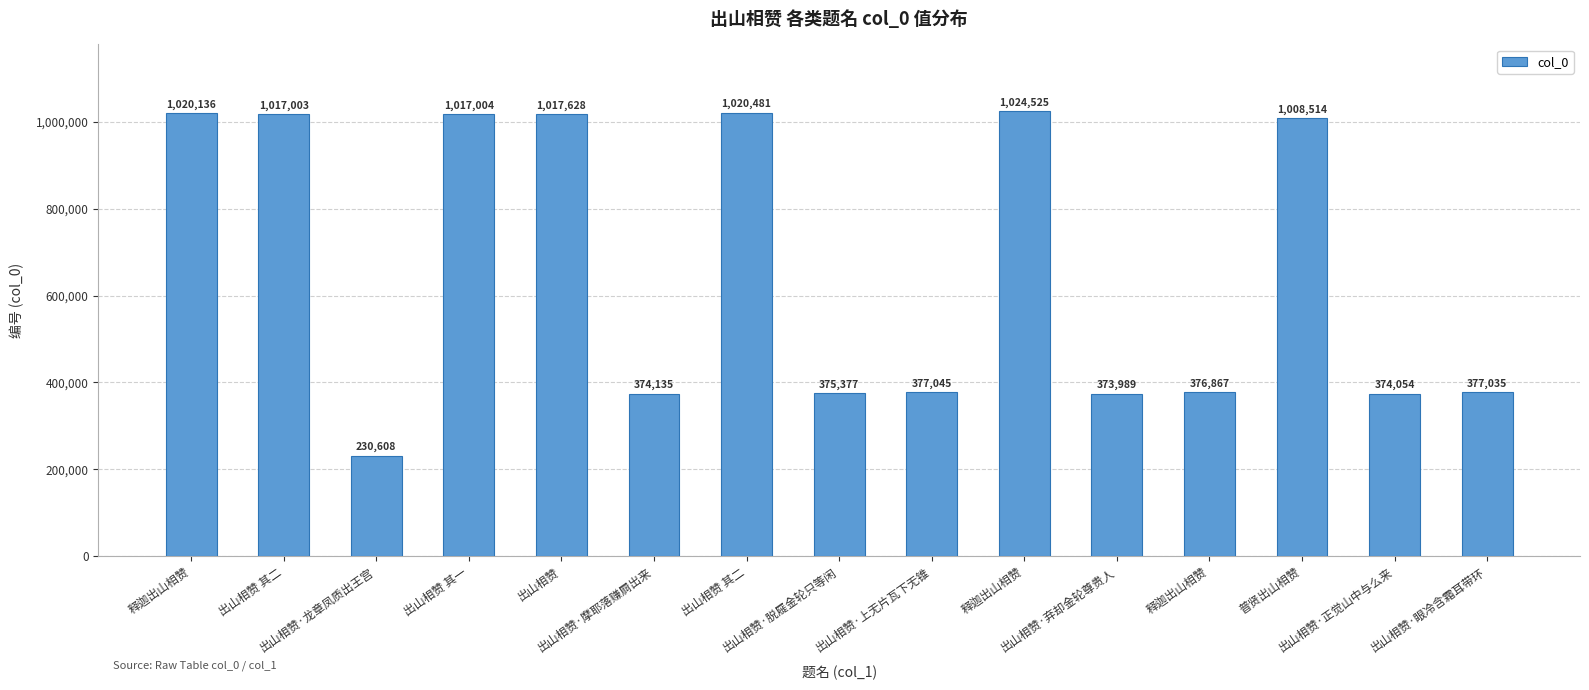

At which label does the data first exceed 377045?

释迦出山相赞